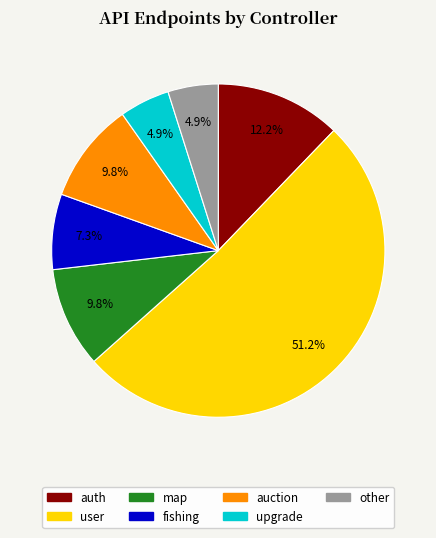

Which category has the biggest portion of the pie?

user